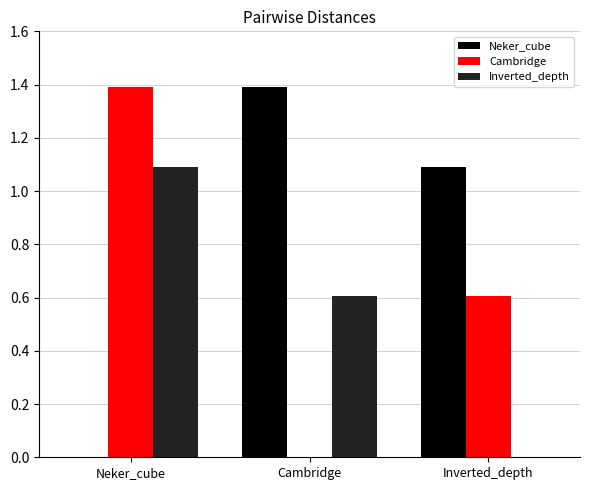

Is it true that Neker_cube equals 1.8 at Cambridge?

False